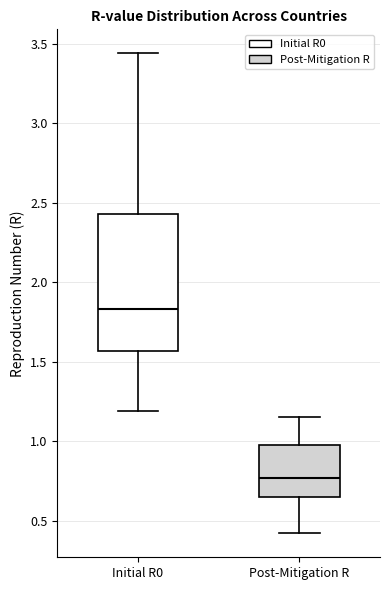

Reading left to right, transcribe this box plot: for each box, give where its median line is, the range the box spans, and where its two whiskers end, as read against the y-axis. The values are not printed on the chart, so give them approximately, as read against the axis.

Initial R0: median 1.85, box 1.55 to 2.45, whiskers 1.20 to 3.45
Post-Mitigation R: median 0.75, box 0.65 to 0.95, whiskers 0.40 to 1.15